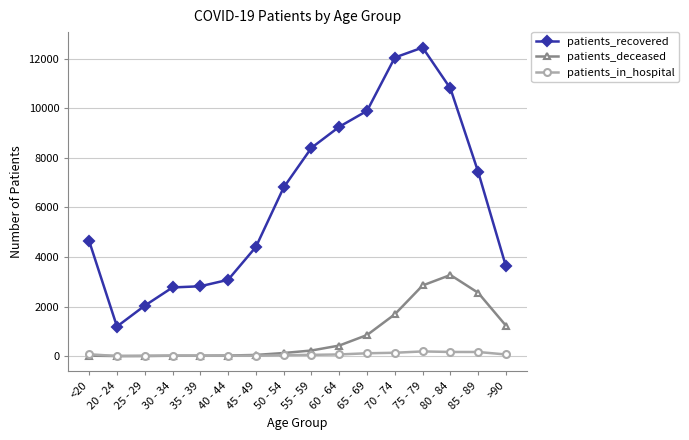

How many lines are shown in the chart?

3